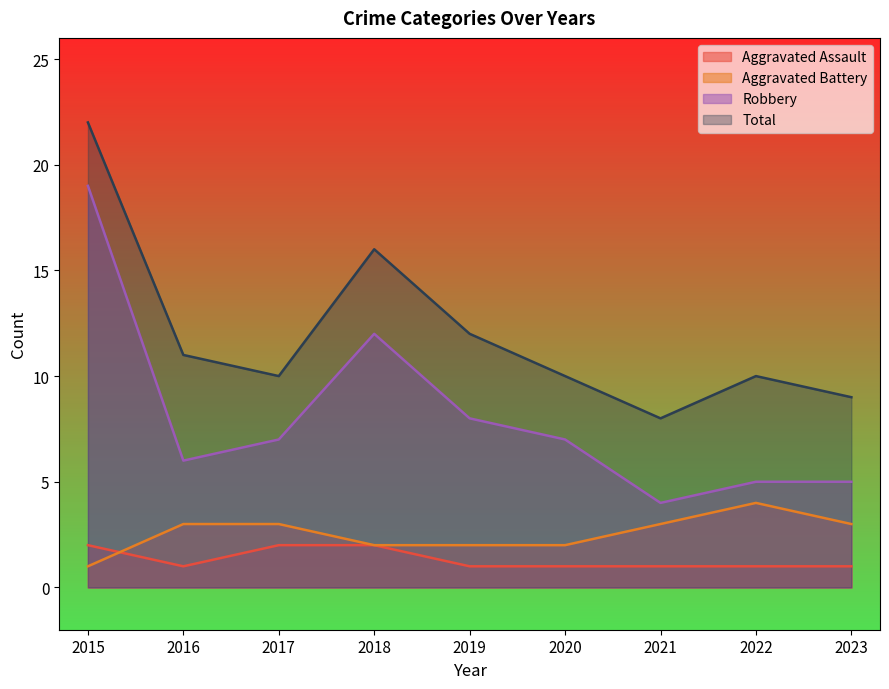

True or false: Total has more than 2 points higher than both neighbors.

False